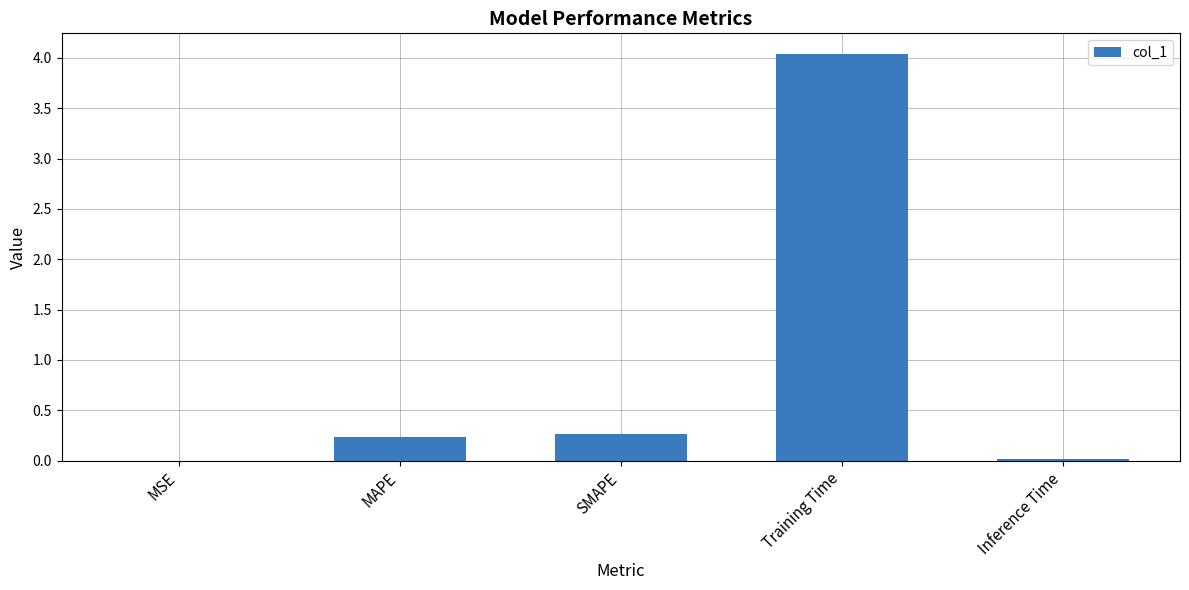

How many series are shown in this chart?

1